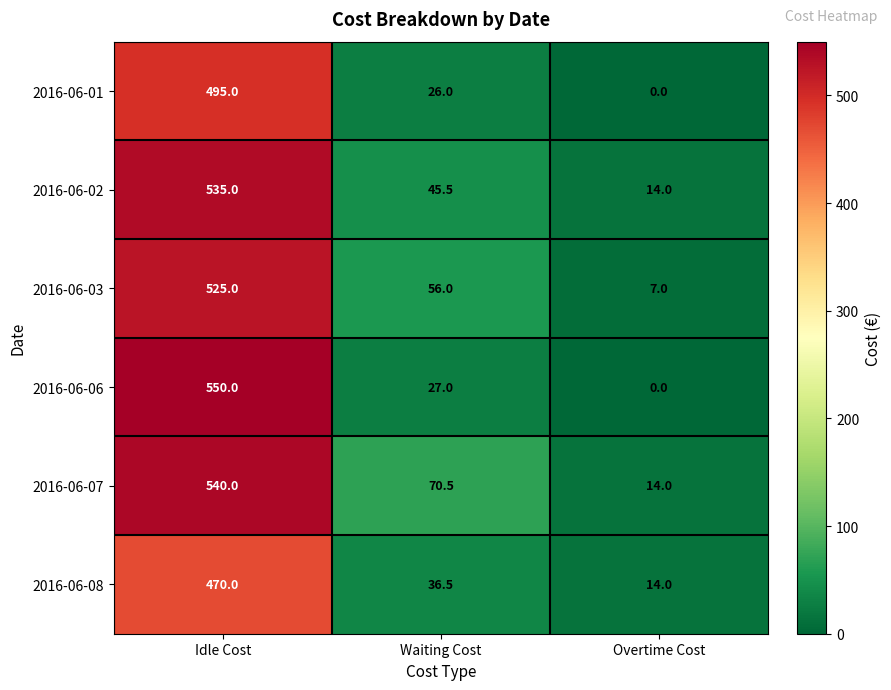

What is the difference between the 2016-06-01 values at Idle Cost and Overtime Cost?

495.0